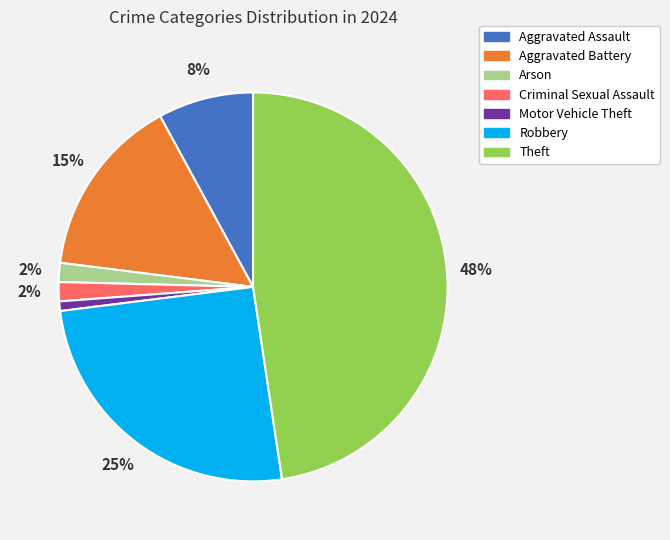

To the nearest percent, what is the difference between the Motor Vehicle Theft and Criminal Sexual Assault slice percentages?

1%